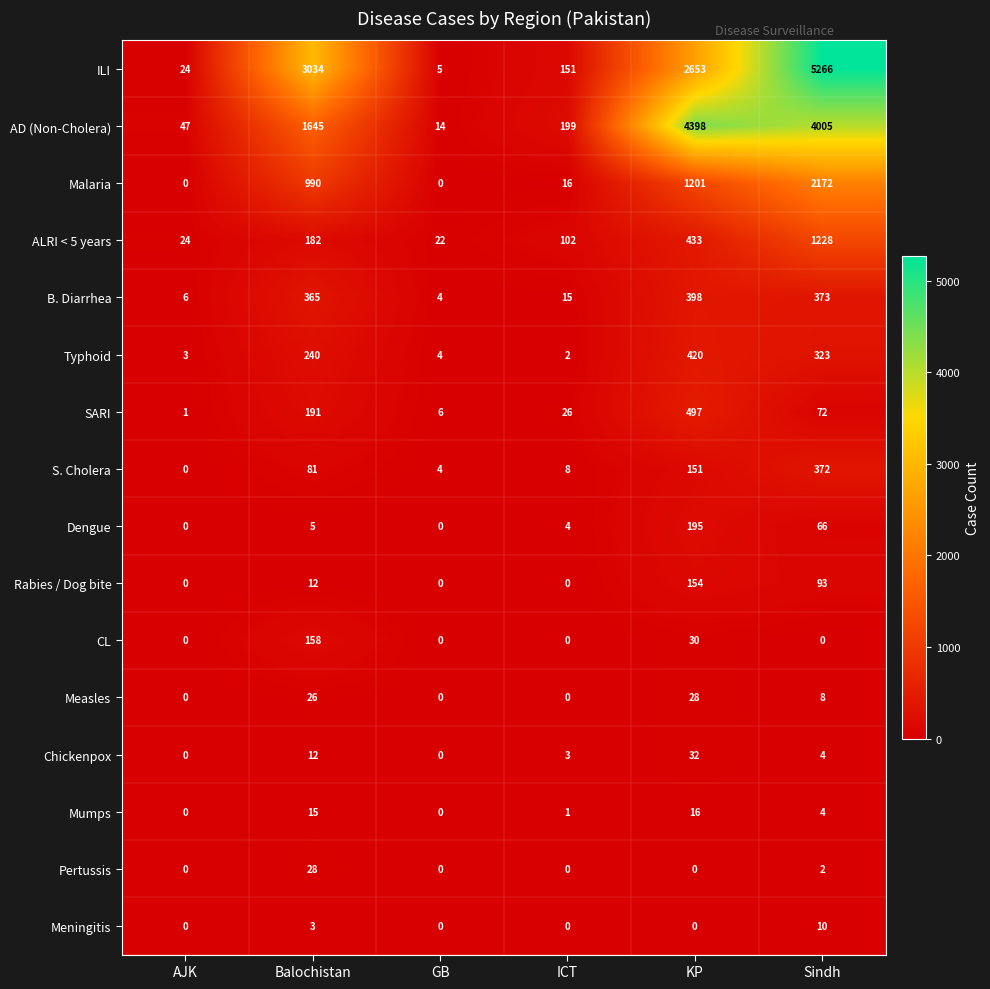

What is the difference between the maximum and minimum values in the Typhoid series?

418